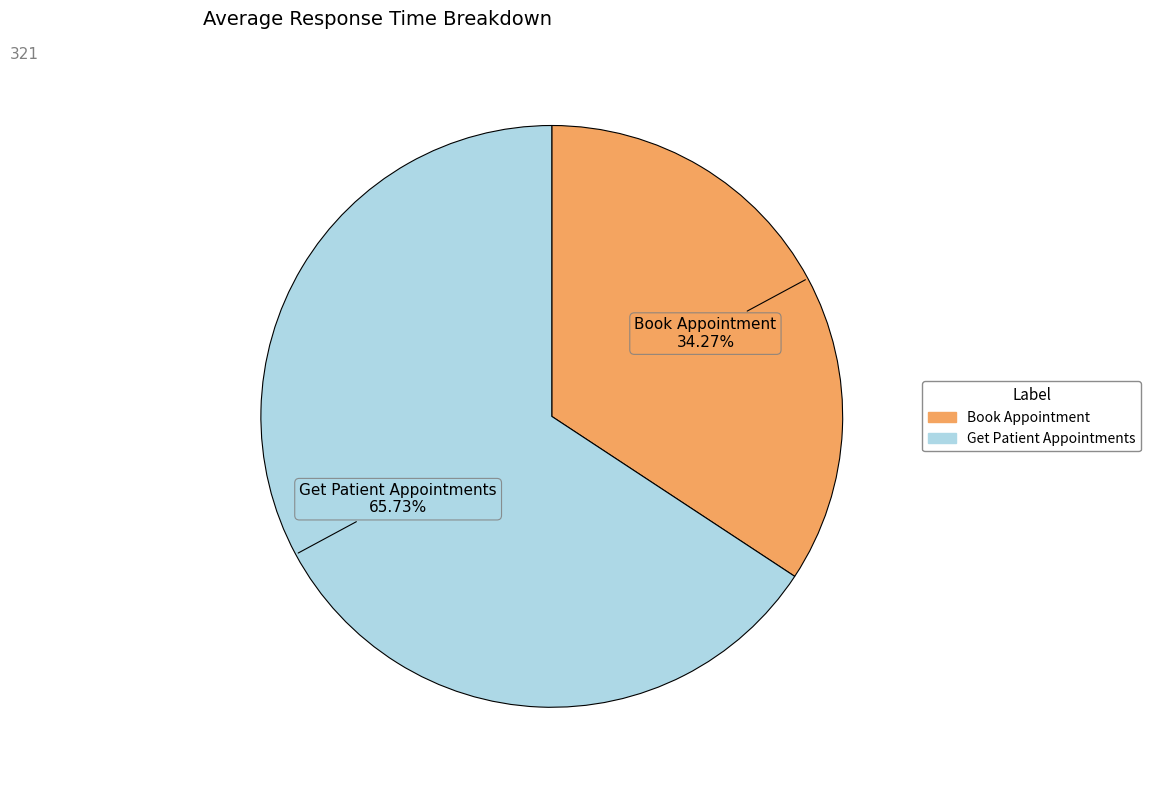

Rank the categories by value from highest to lowest.

Get Patient Appointments, Book Appointment